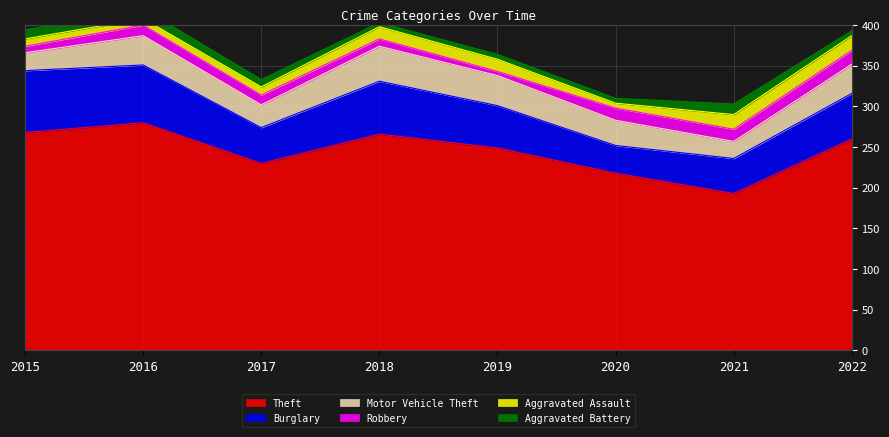

Which series changed the most between 2018 and 2019?

Theft